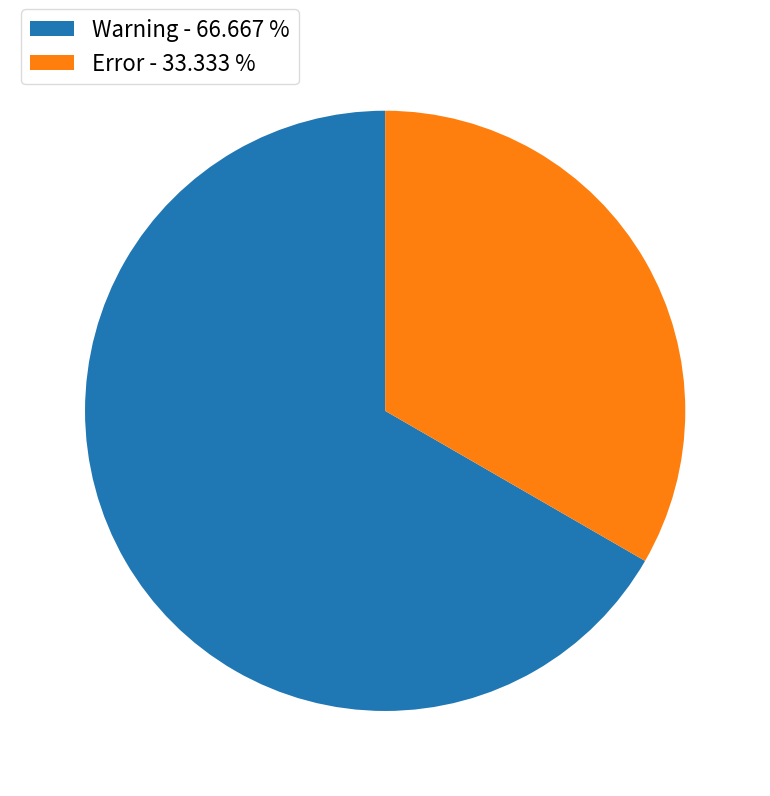

How many segments does this pie chart have?

2